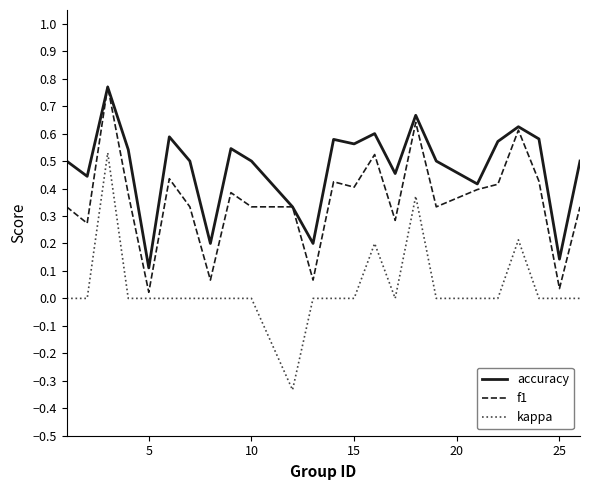

Which series has the largest range (max minus min)?

kappa